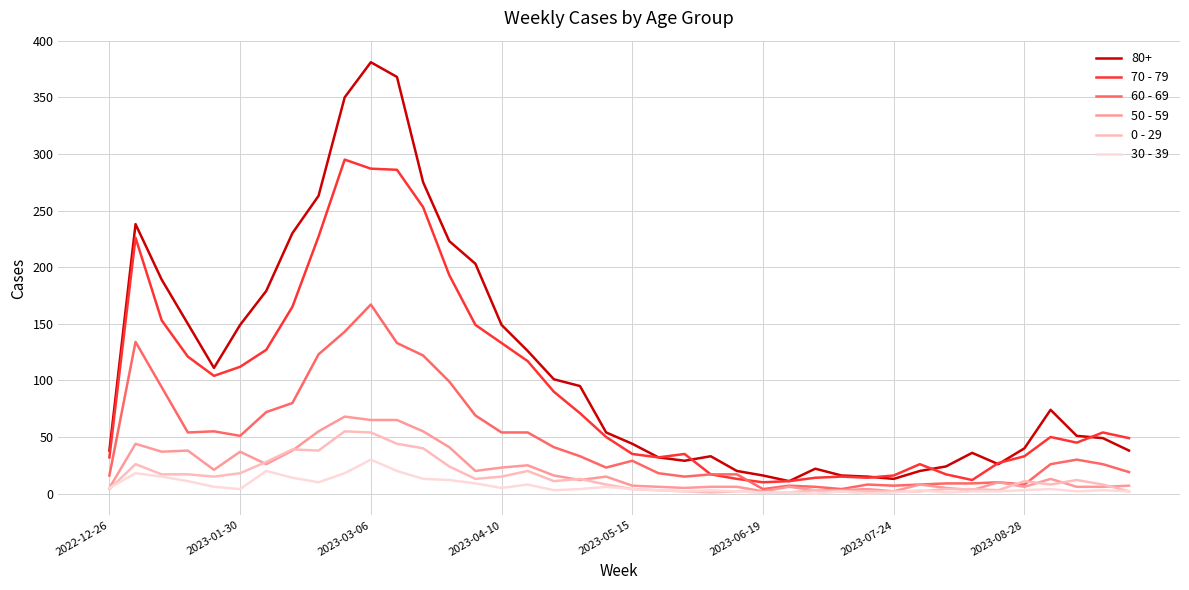

True or false: 0 - 29 and 80+ cross at least once.

False